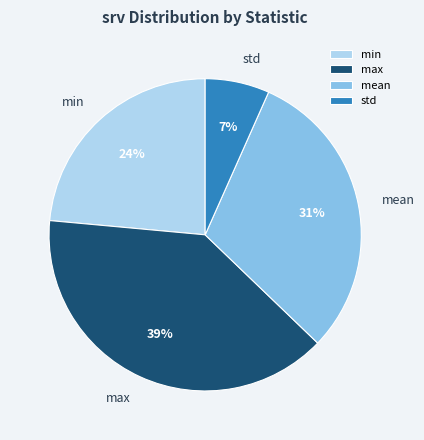

Which has a higher value, min or std?

min